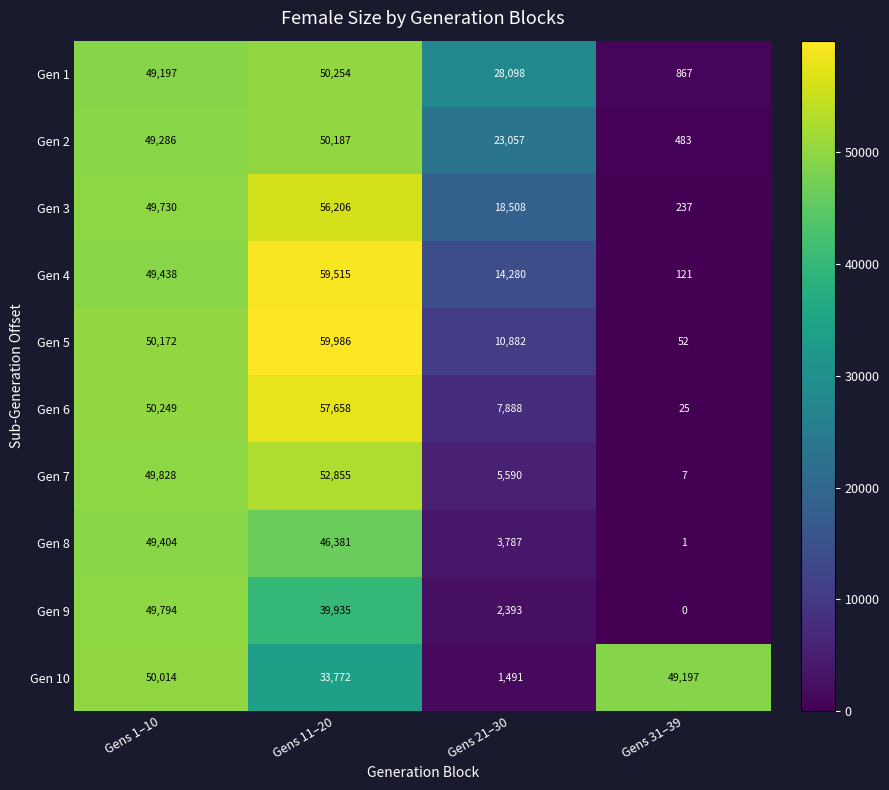

What is the spread (max minus min) of values at Gens 1–10?

1052